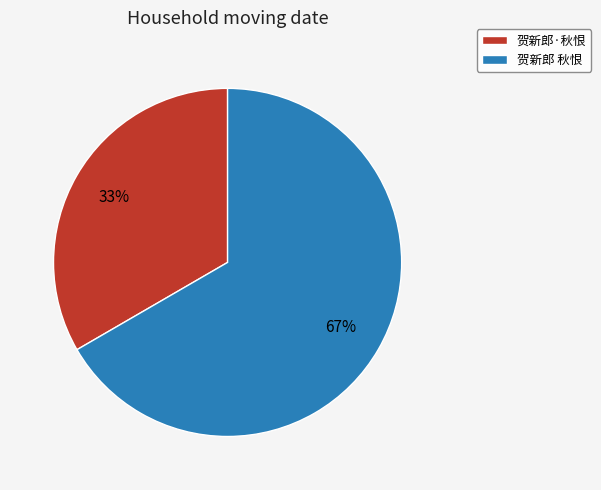

Which slice is the smallest?

贺新郎·秋恨